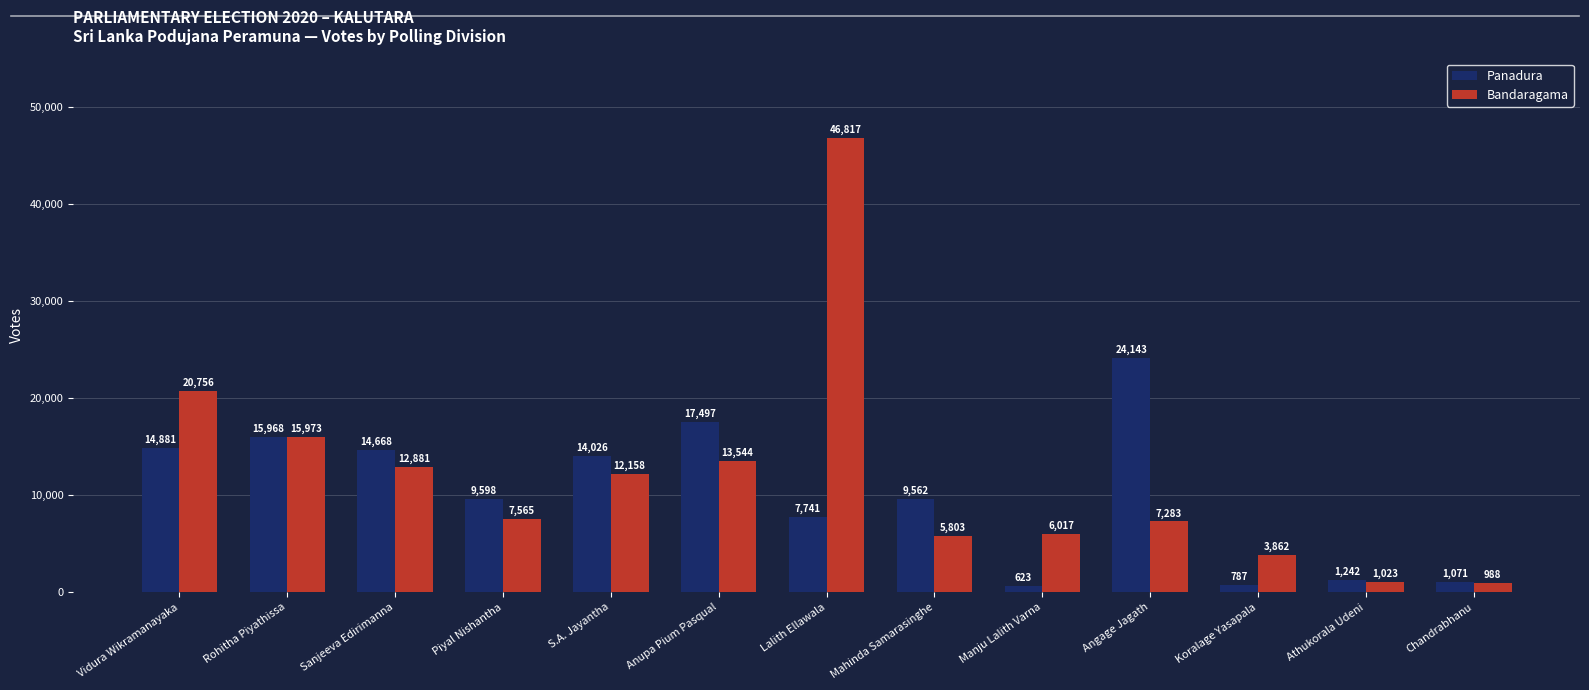

What is the difference between the maximum and minimum values in the Panadura series?

23520